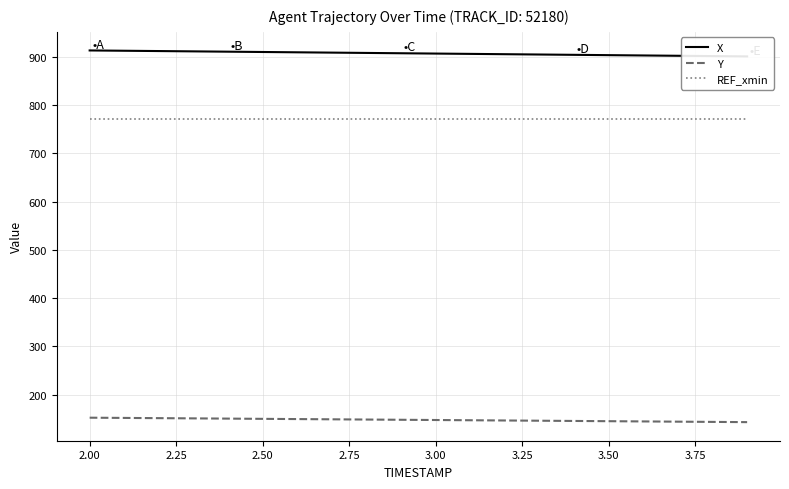

What is the maximum value for Y?

152.0